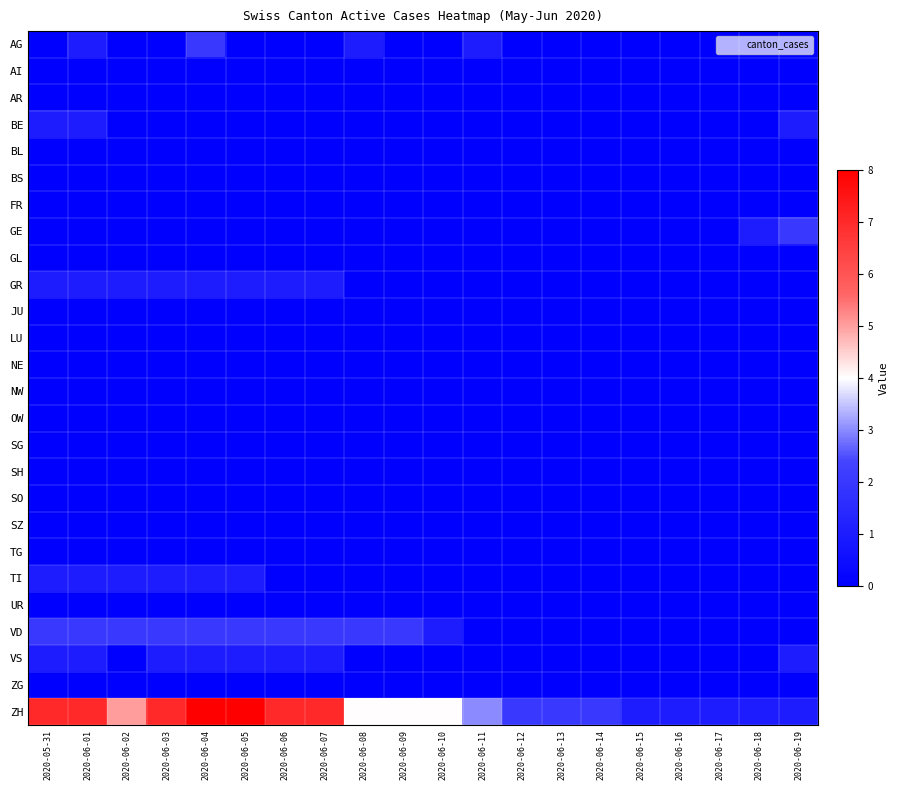

Which series changed the most between 2020-05-31 and 2020-06-10?

ZH